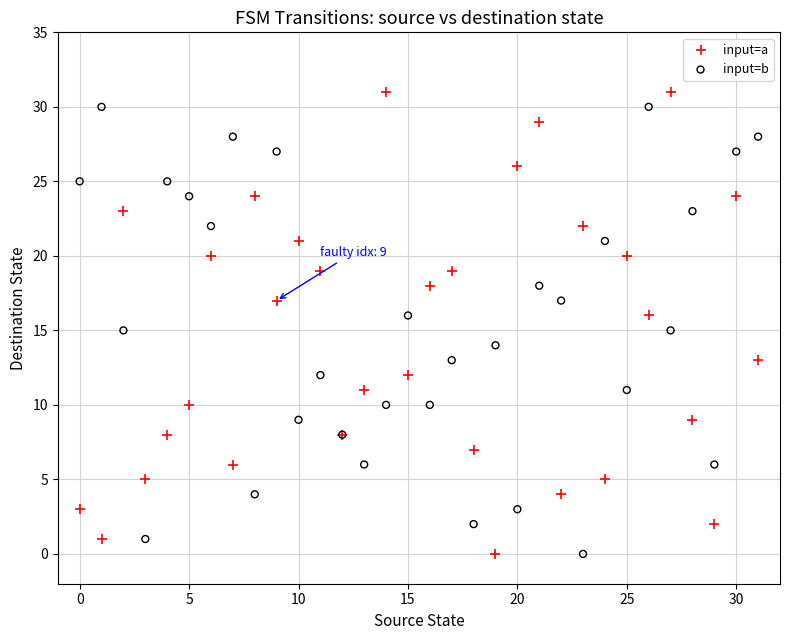

What are all the series names shown in the legend?

input=a, input=b